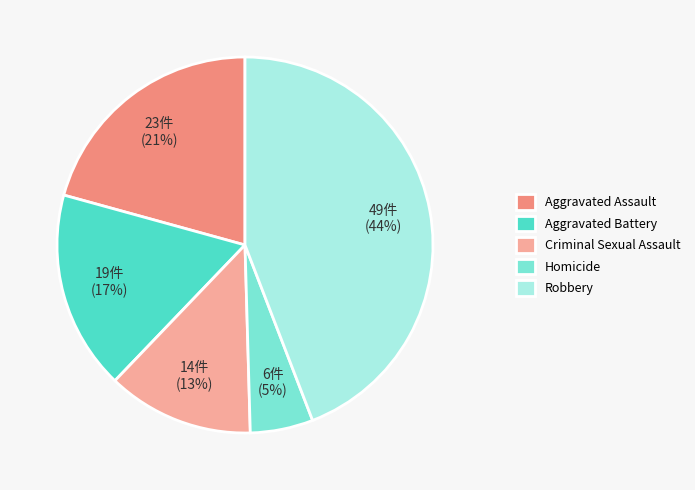

True or false: Aggravated Assault accounts for 29% of the total.

False